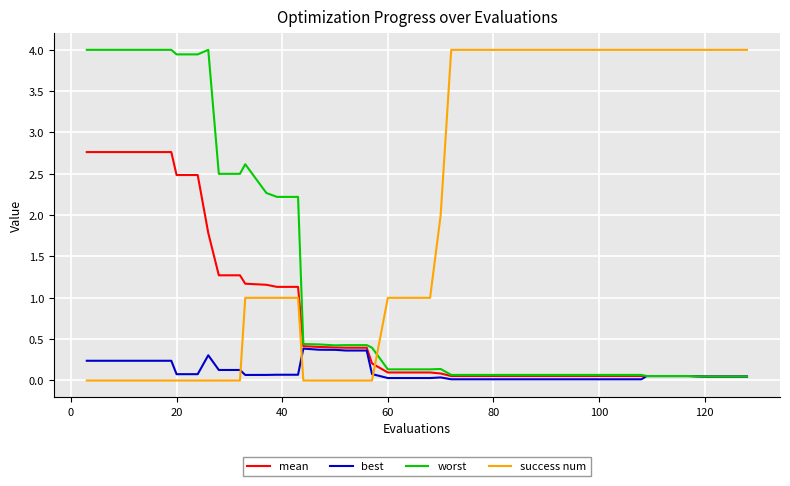

Which series has the largest total across all categories?

success num